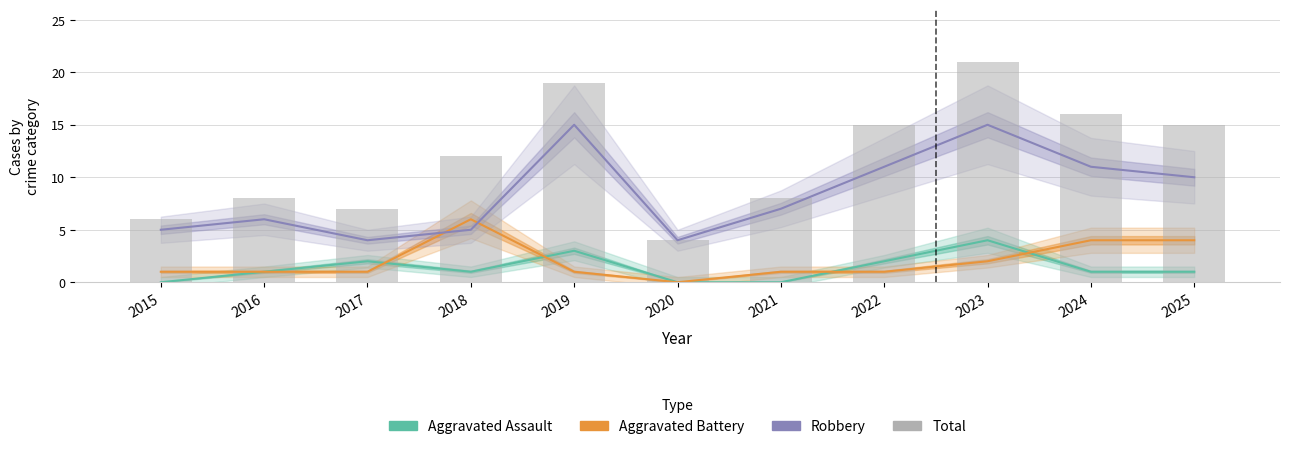

How many values in the Total series are below 12?

5